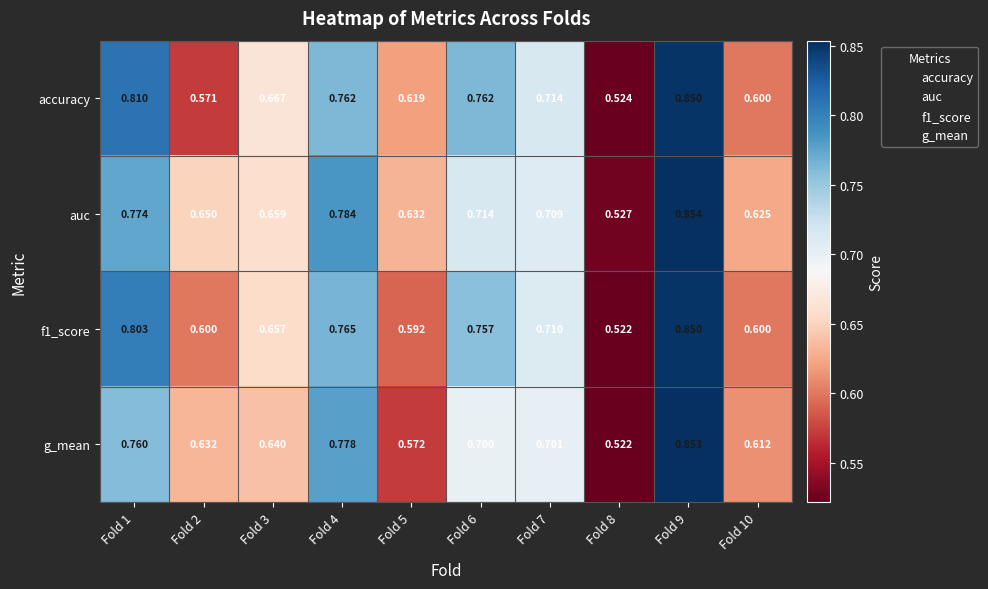

Which series has the largest total across all categories?

auc